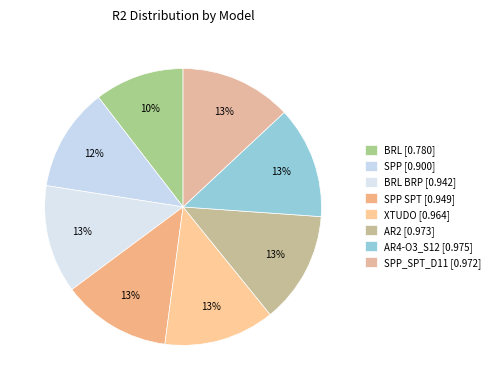

How many segments does this pie chart have?

8